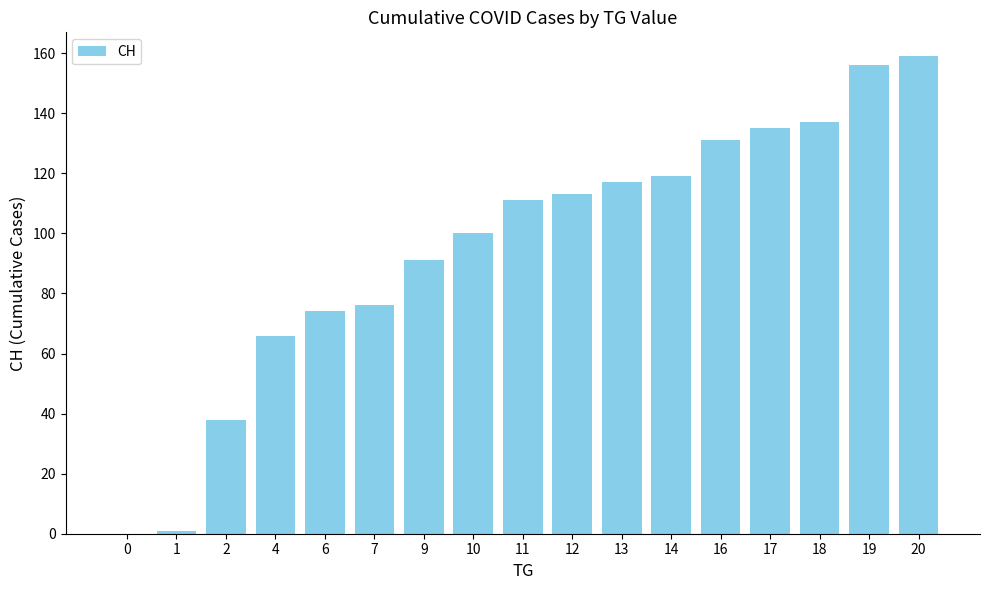

How many series are shown in this chart?

1